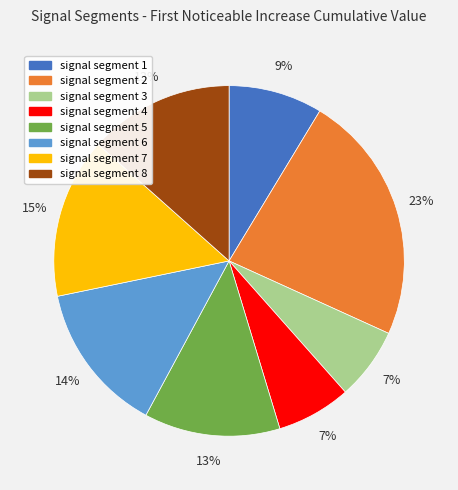

What percentage is the signal segment 8 slice, to the nearest percent?

13%